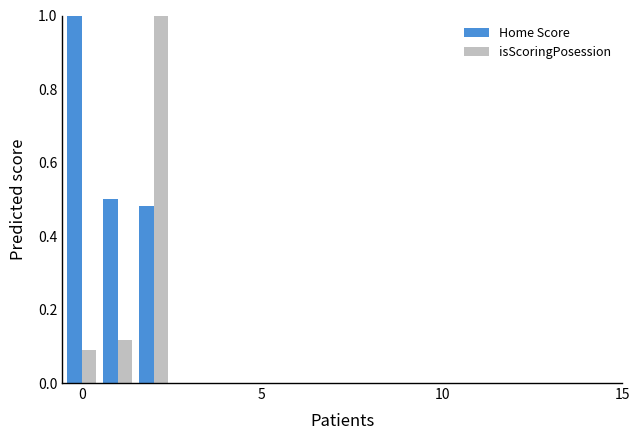

What is the greatest value displayed?

1.0